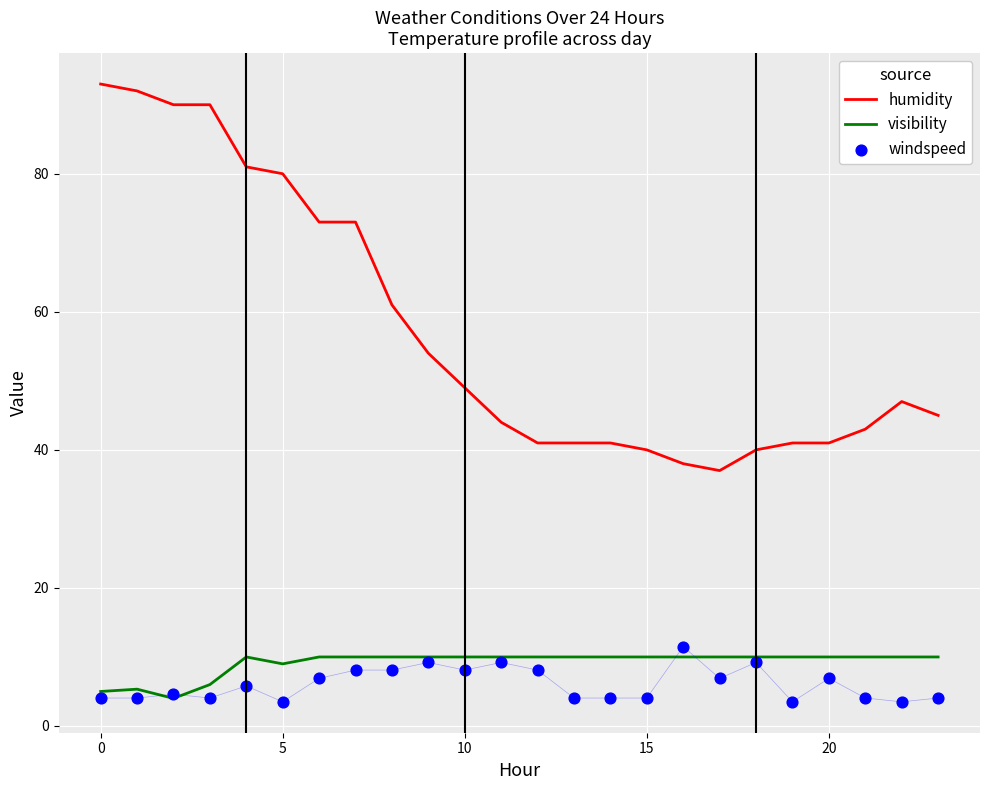

Which series has the widest spread of Y values?

humidity